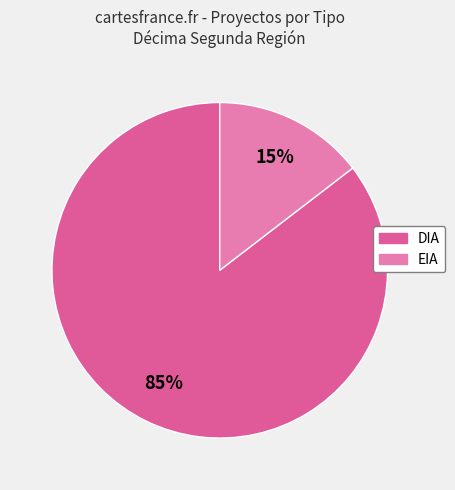

Between DIA and EIA, which is larger?

DIA